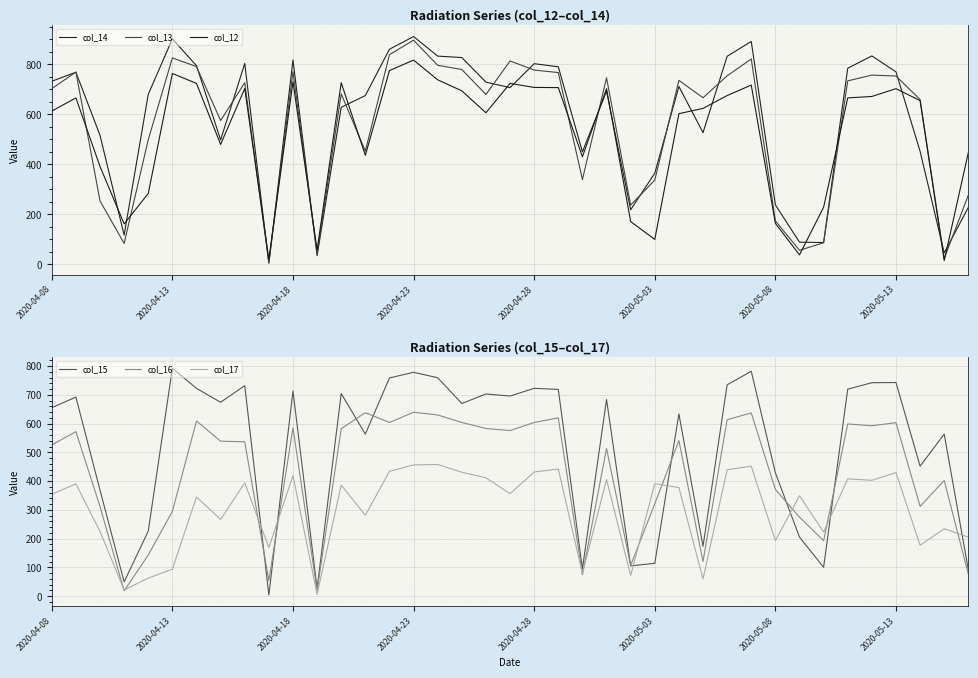

Reading right to left, what are all the values shown in this chart?

col_14: 227.8	46.3	452.0	769.4	833.1	783.9	87.5	88.9	237.9	890.9	831.6	526.5	710.9	364.5	218.4	692.1	449.8	789.7	802.0	706.5	728.2	826.6	832.4	910.5	859.8	674.7	627.7	34.7	816.4	5.1	802.7	497.5	794.0	901.1	679.8	117.2	515.6	768.0	731.8
col_13: 277.0	23.9	658.8	752.8	756.4	733.3	86.8	56.4	174.3	820.8	753.5	666.0	735.5	337.0	237.2	745.6	339.2	766.5	776.7	812.8	679.0	778.8	795.5	896.0	838.1	452.7	681.2	44.1	770.2	6.5	726.1	574.9	790.4	825.1	498.3	83.9	253.8	768.7	702.2
col_12: 446.9	15.2	654.5	702.2	671.1	665.3	228.5	38.3	164.2	716.6	674.7	623.4	602.4	99.8	171.4	702.2	430.3	706.5	707.2	723.2	606.0	693.5	737.6	816.4	774.5	436.1	726.1	57.9	729.7	19.5	702.9	479.5	723.2	762.9	283.5	162.0	391.2	665.3	612.5
col_15: 91.8	563.3	452.0	742.7	742.0	719.5	100.5	205.4	428.8	781.7	734.7	173.6	633.5	114.3	105.6	683.4	95.5	718.8	722.4	695.7	702.9	669.6	759.3	778.1	758.6	563.3	704.4	26.8	713.0	4.3	731.8	674.0	722.4	791.9	226.3	49.9	368.8	692.1	655.2
col_16: 76.7	402.1	312.4	603.1	592.3	598.8	193.1	274.8	371.0	637.1	613.2	120.8	540.9	321.1	107.0	513.4	74.5	619.7	603.8	575.6	582.9	603.8	629.9	639.3	603.8	637.8	582.1	19.5	585.0	54.2	536.6	538.8	608.9	295.0	143.2	18.8	311.7	572.0	525.7
col_17: 205.4	234.3	177.2	429.6	402.8	407.9	222.7	349.3	193.1	452.0	439.7	60.0	377.5	391.2	72.3	405.7	78.8	441.8	431.7	356.5	411.5	431.0	457.8	456.3	433.9	281.3	386.2	6.5	419.4	169.2	394.1	266.8	344.9	94.0	62.9	21.7	224.9	390.5	354.3